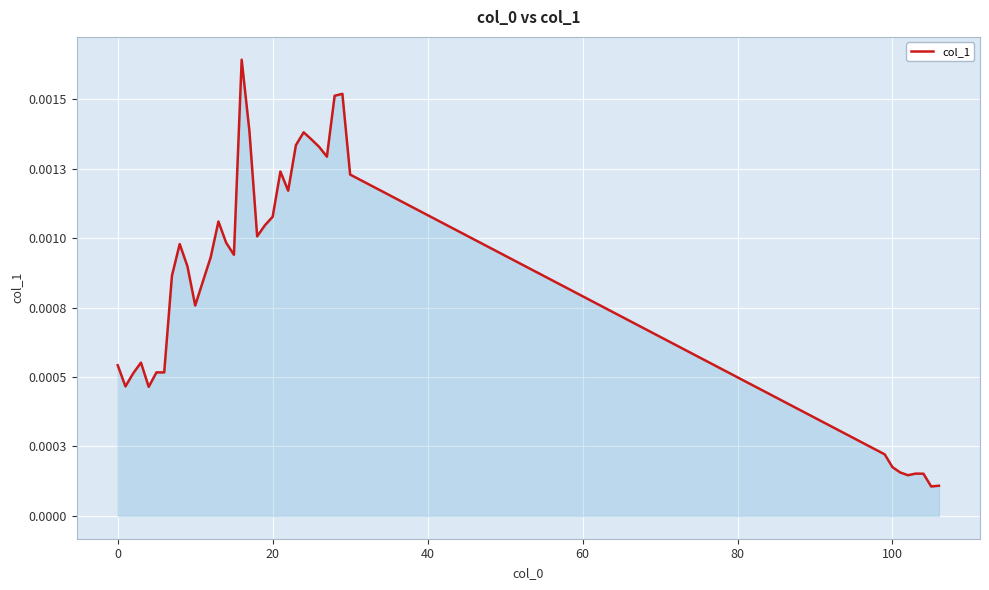

At which category does the chart reach its peak across all series?

16